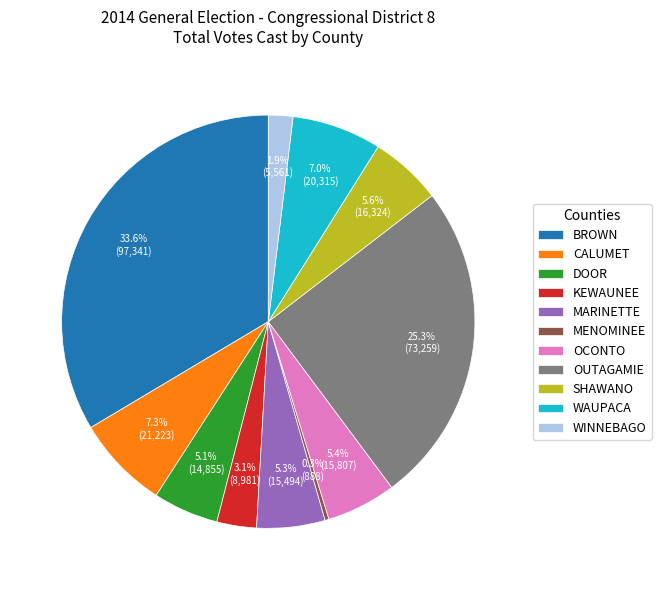

What is the total percentage of MARINETTE and BROWN?

38.9%